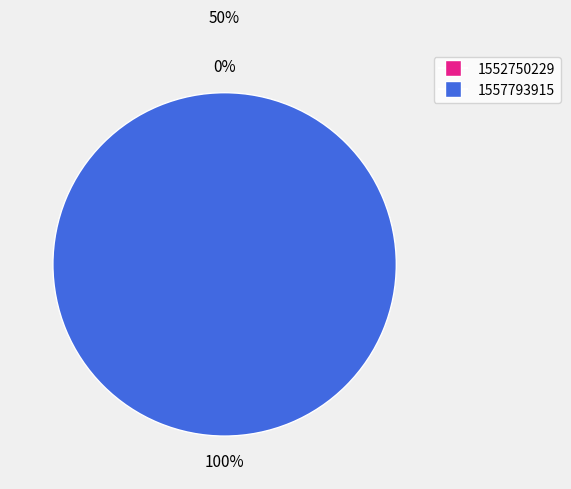

Count the number of slices in the pie.

2